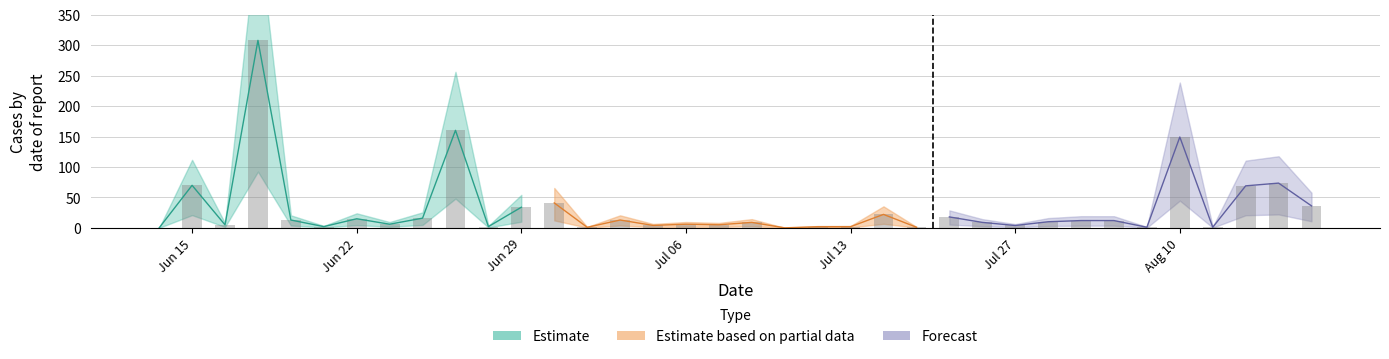

What is the value of the Estimate bar at the 2nd from the left?

69.9